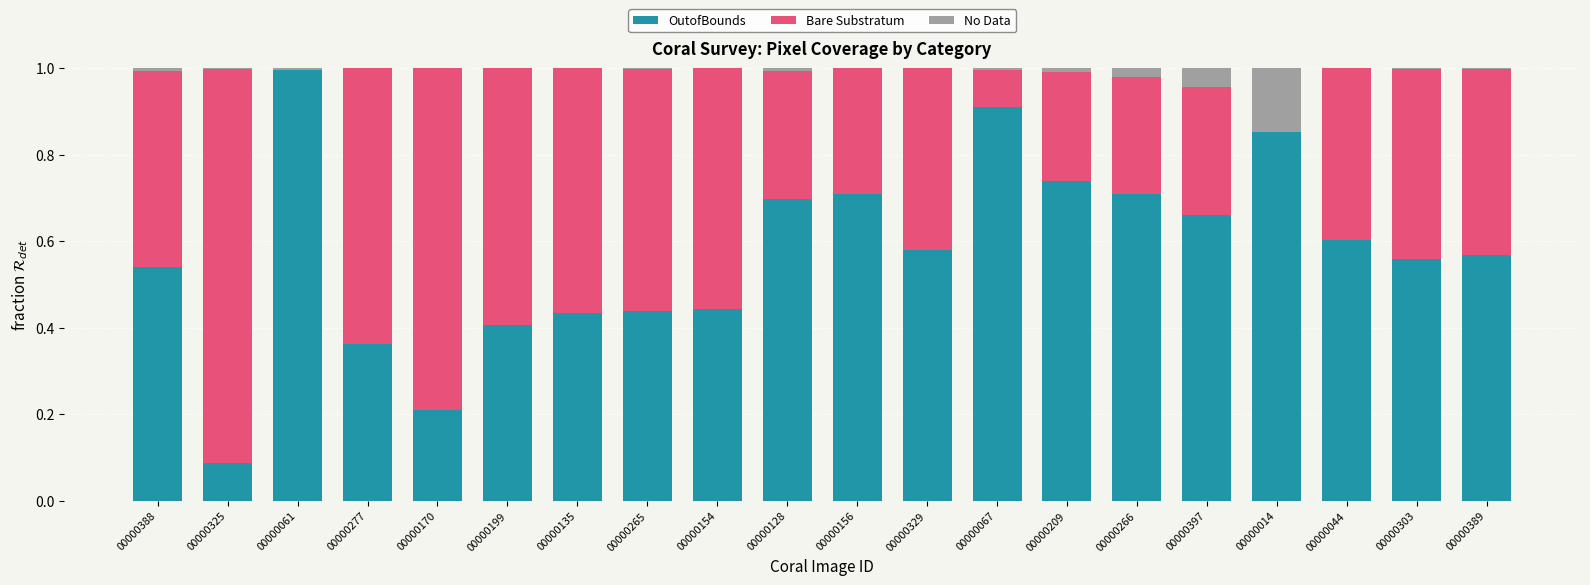

How many data points does each series have?

20